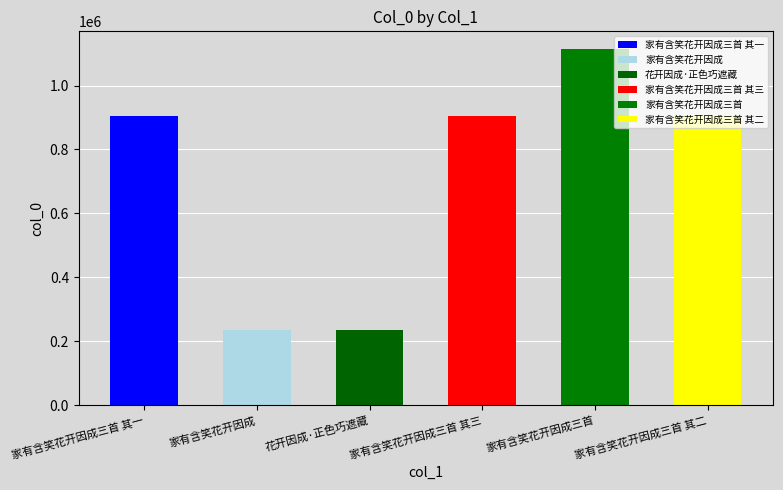

What is the label of the 6th bar from the left?

家有含笑花开因成三首 其二